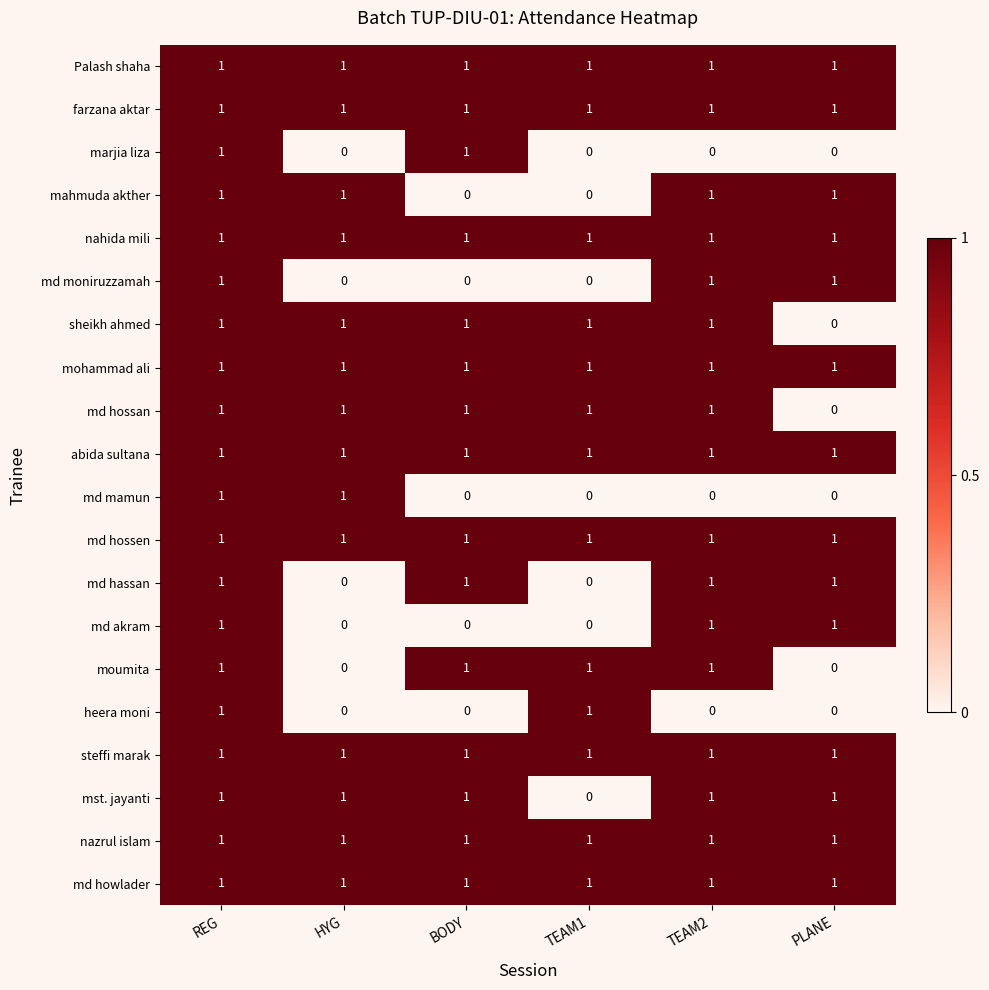

What is the sum of all sheikh ahmed values?

5